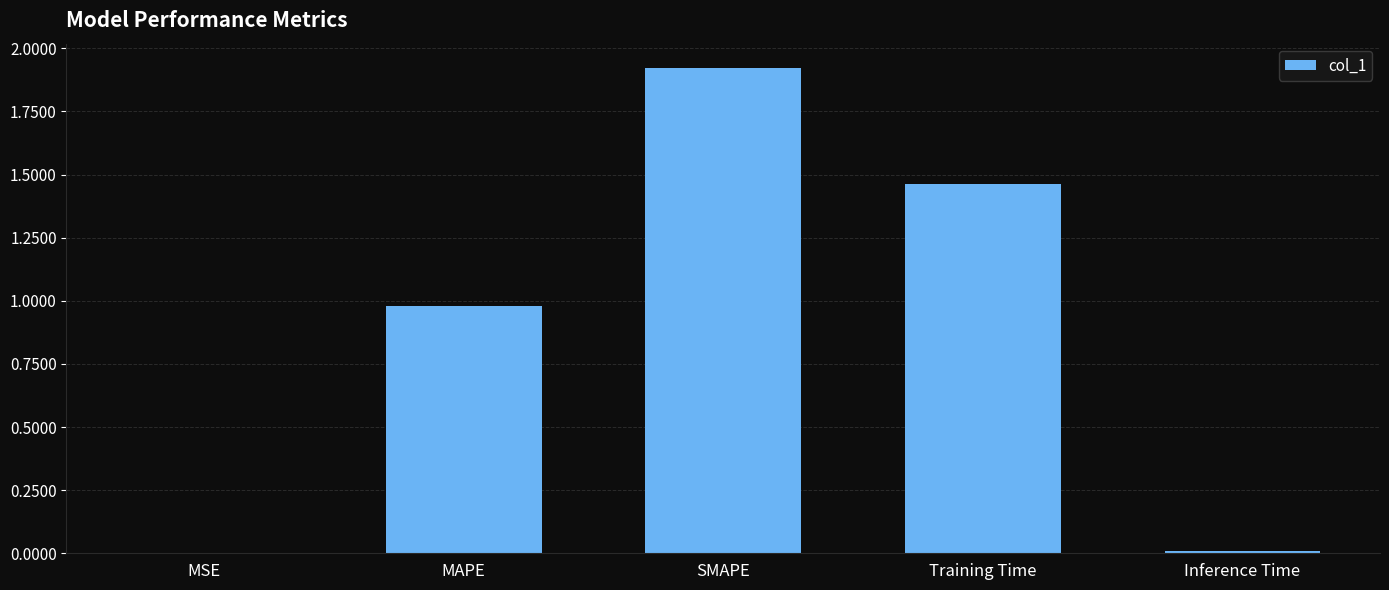

What is the sum of all values?

4.4